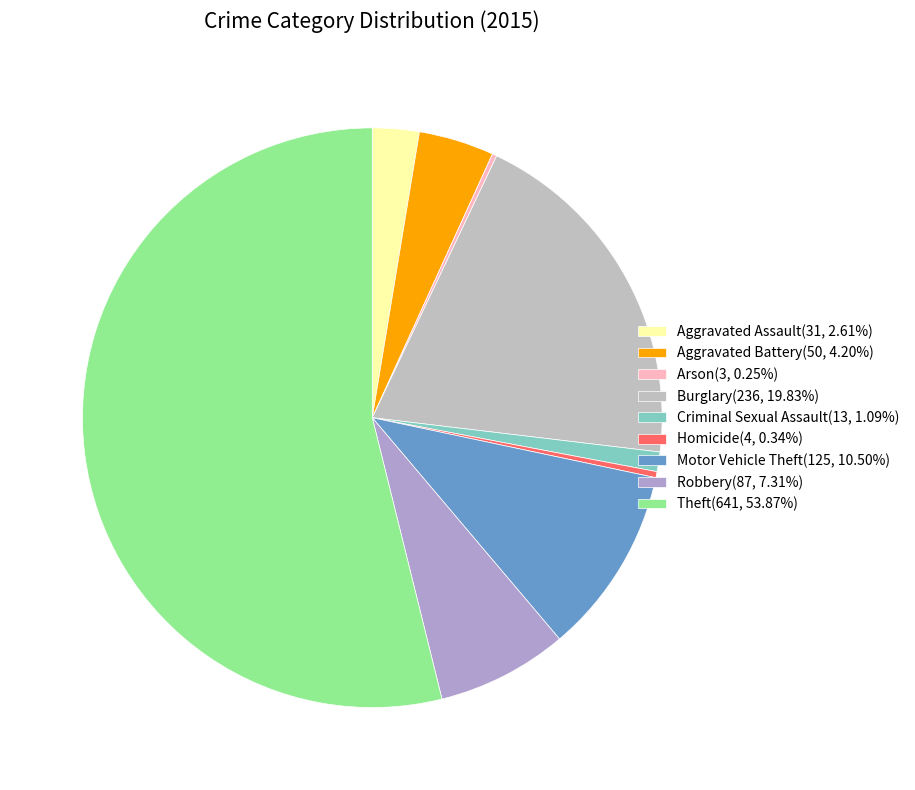

Which slice represents more than half of the pie?

Theft